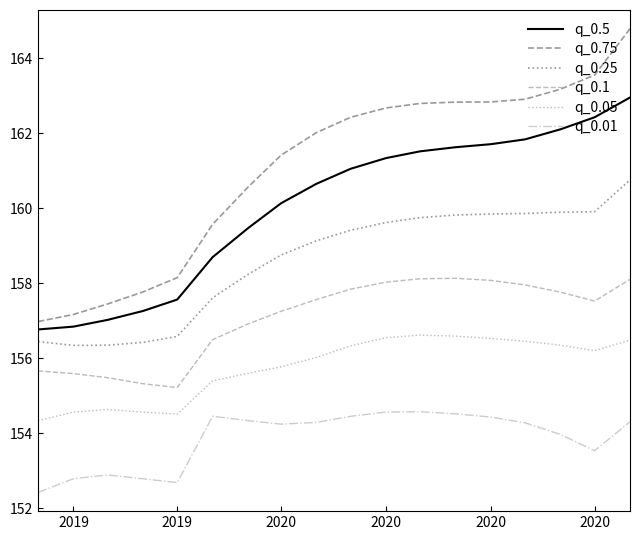

True or false: q_0.01 and q_0.5 intersect in this chart.

False